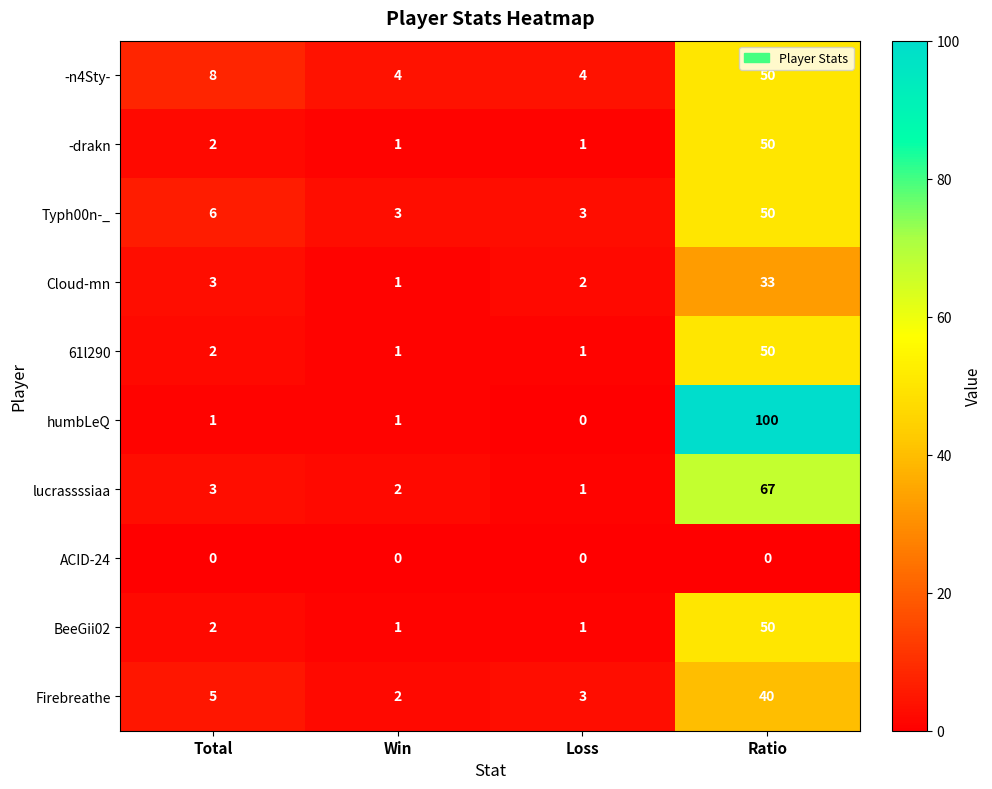

Which series has the widest spread of values?

humbLeQ